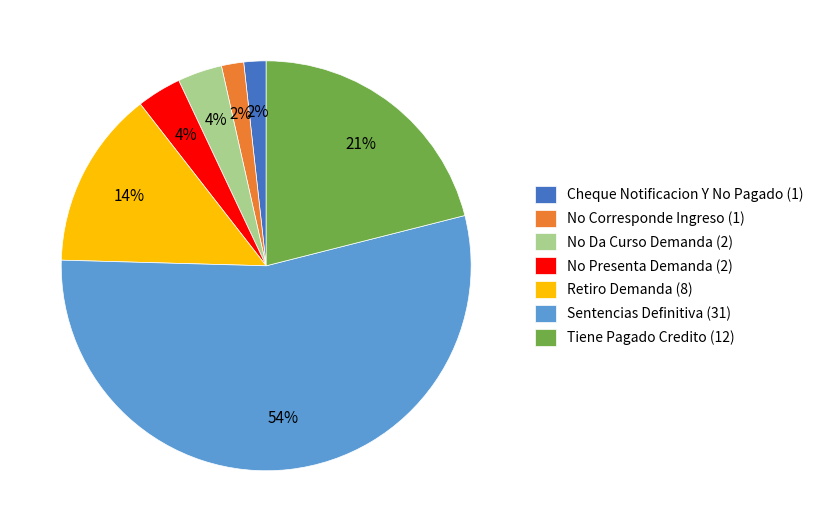

Combined, do Sentencias Definitiva (31) and Retiro Demanda (8) account for over 50%?

Yes